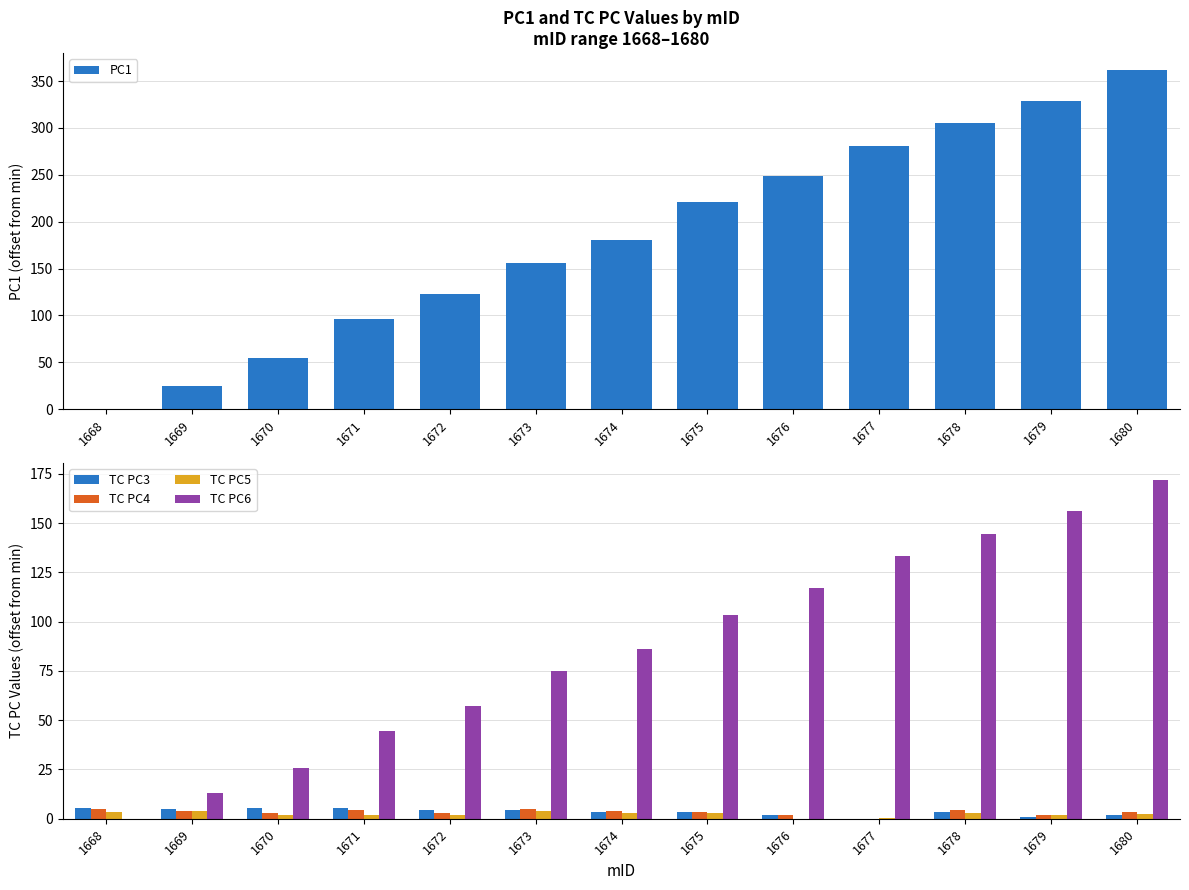

What is the sum of the PC1 values at 1673 and 1671?

252.5